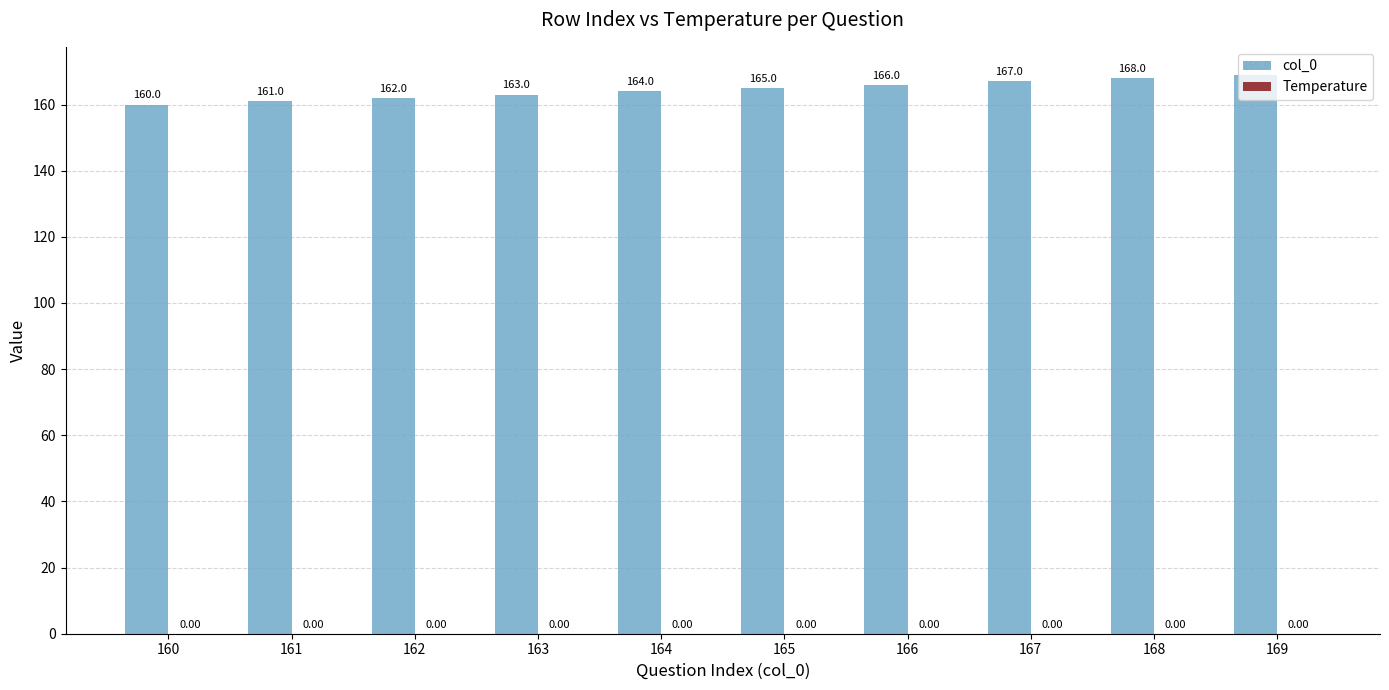

List the labels in order of value, smallest first.

160, 161, 162, 163, 164, 165, 166, 167, 168, 169